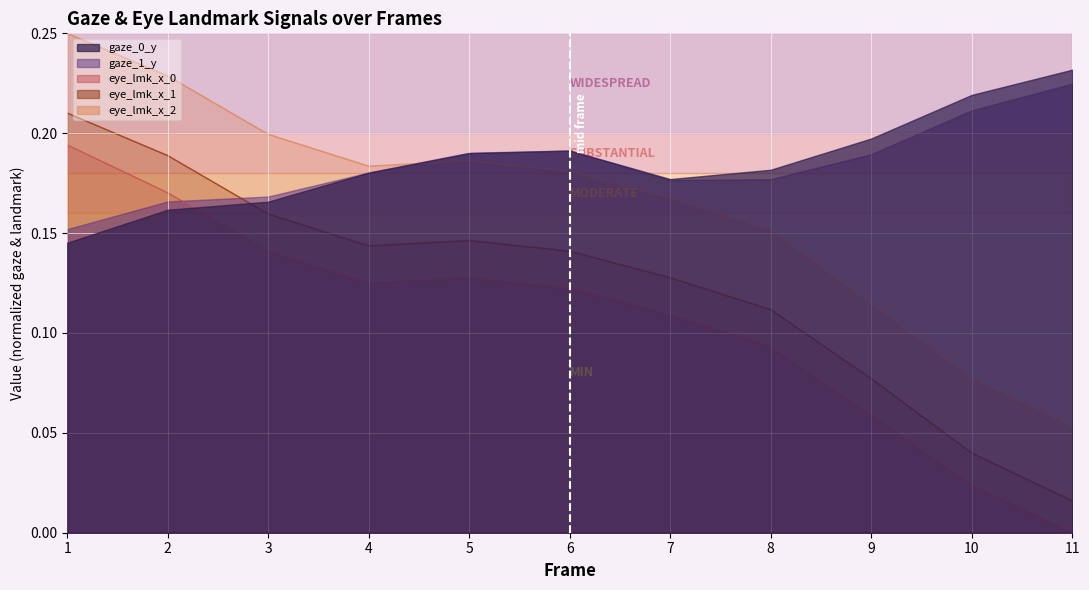

The value of eye_lmk_x_0 at 3 is 0.2. True or false?

False